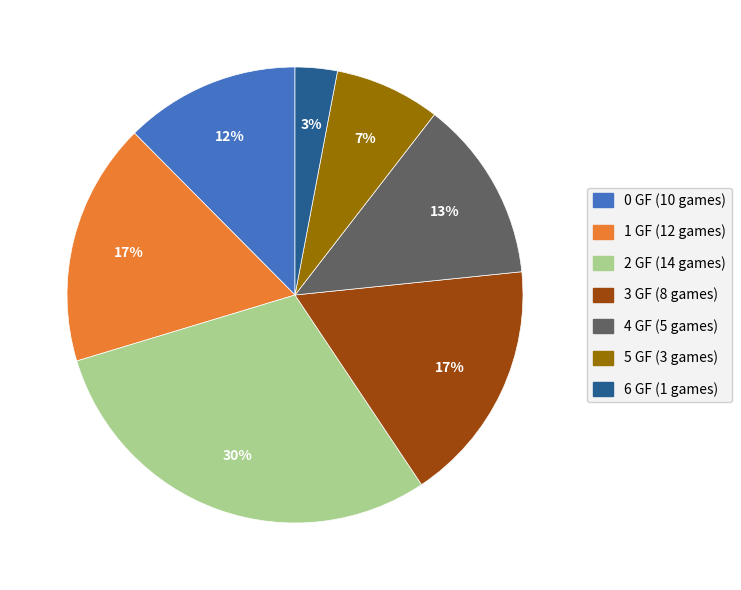

Is there any slice that represents more than half of the pie?

No